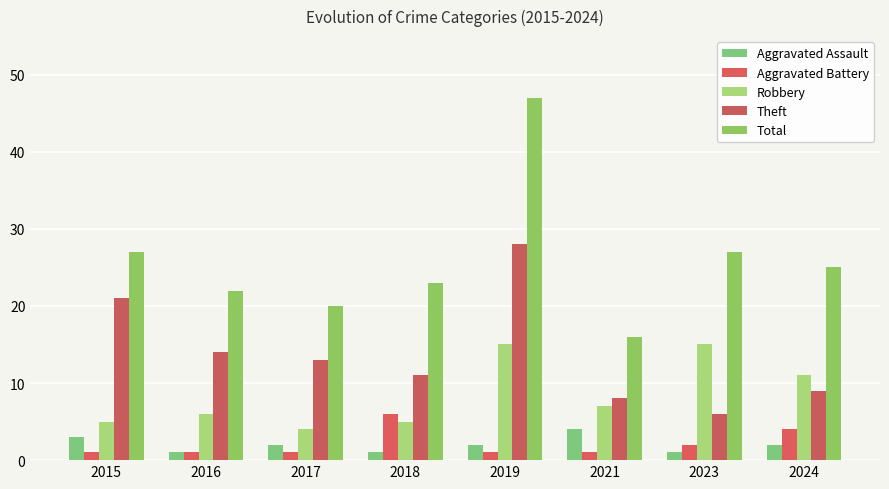

What is the difference between the highest and lowest values at 2015?

26